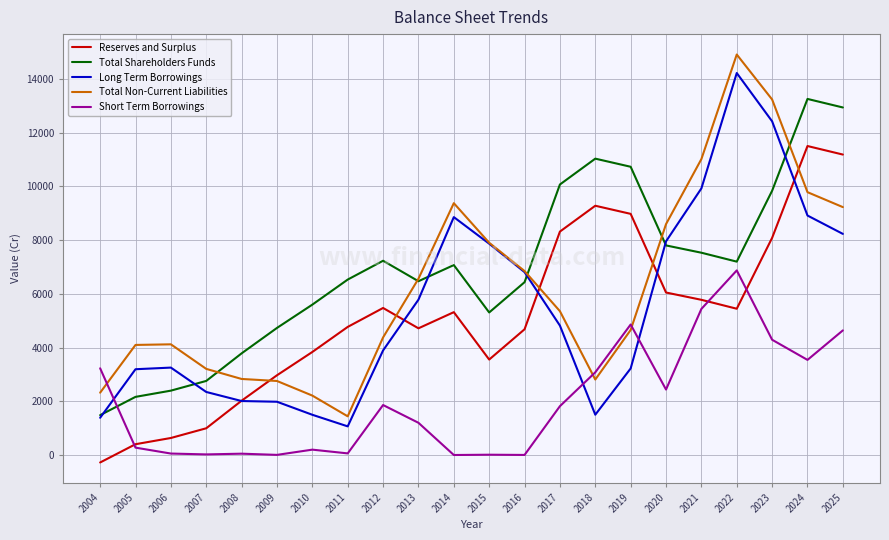

Which series has the largest total across all categories?

Total Shareholders Funds